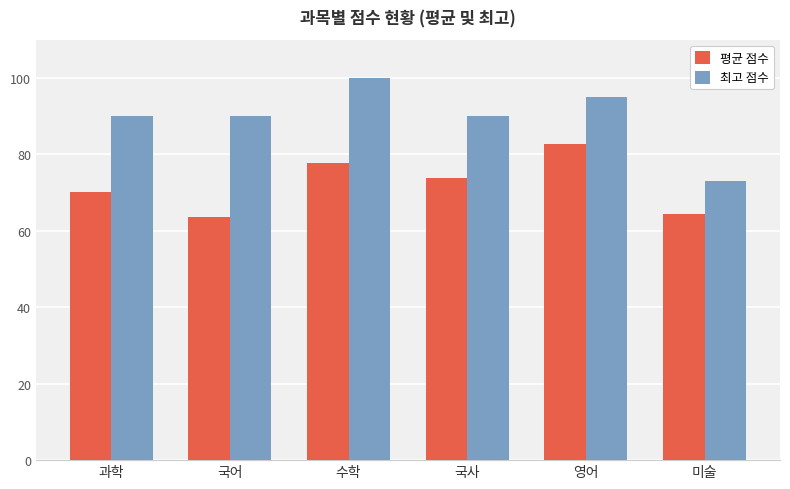

Where is 평균 점수 nearest to the value 73?

국사